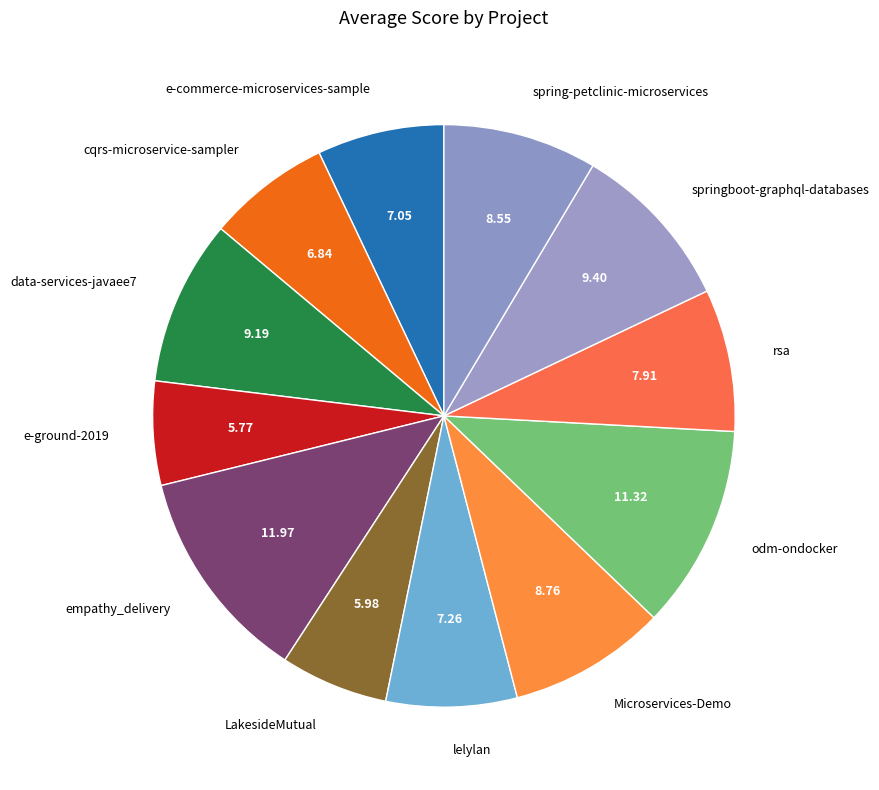

Which has a higher value, springboot-graphql-databases or e-ground-2019?

springboot-graphql-databases